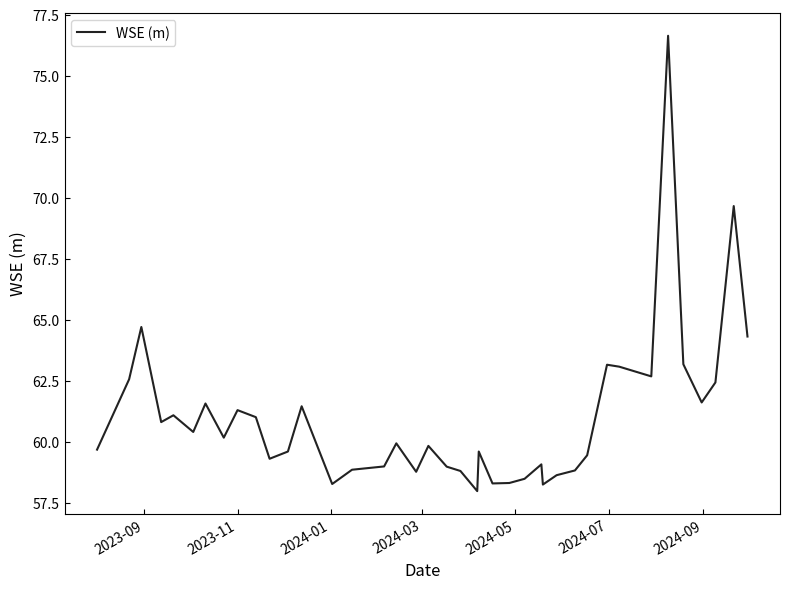

What is the greatest value displayed?

76.6